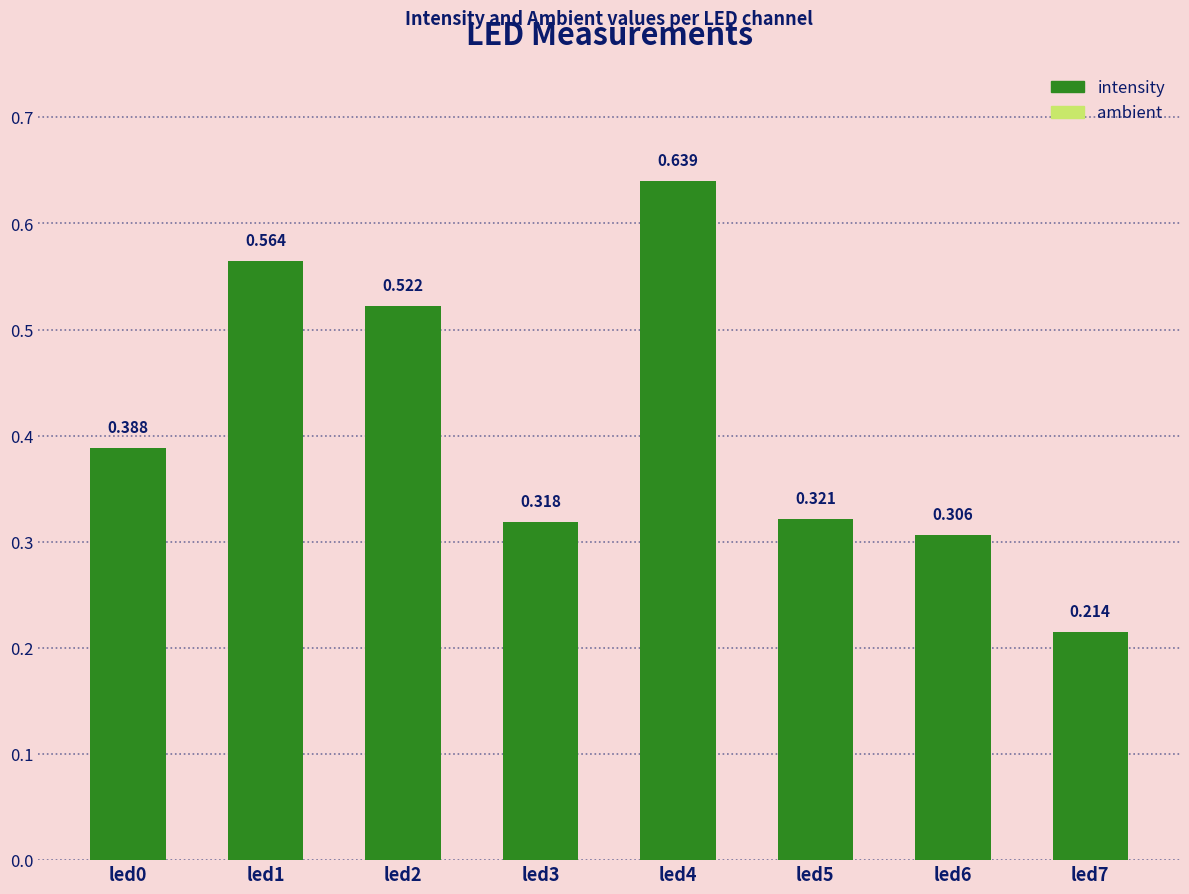

The value of ambient at led0 is 0.0. True or false?

True